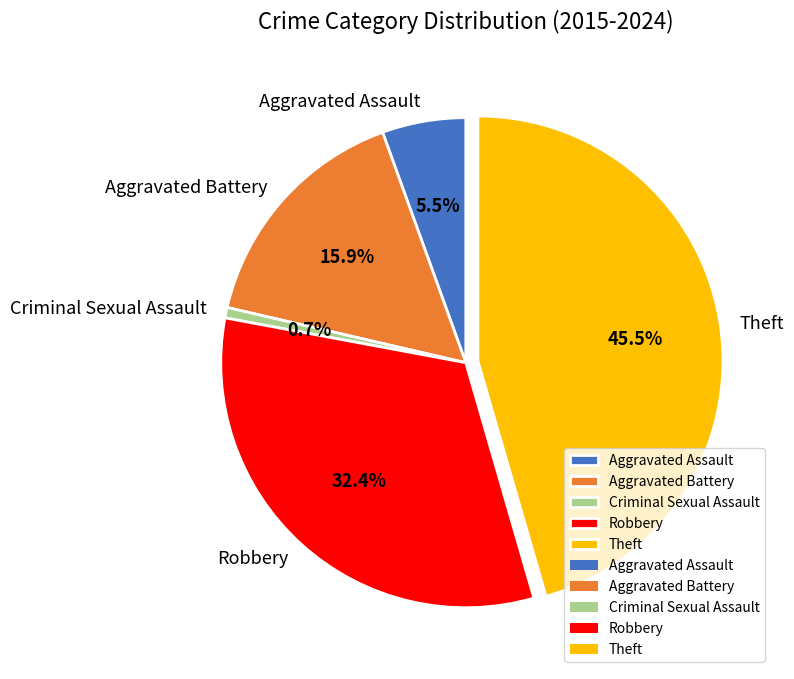

To the nearest percent, what is the difference between the largest and smallest slice percentages?

45%